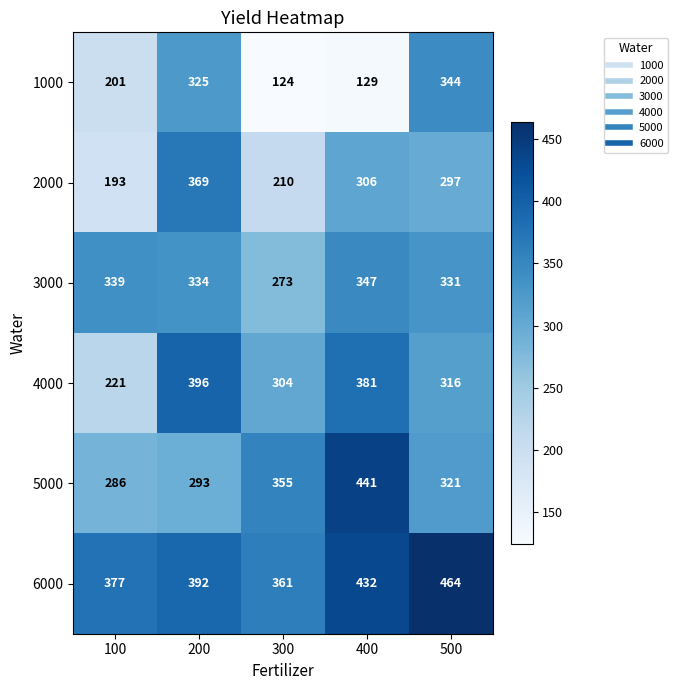

What is the average value of the 3000 series?

325